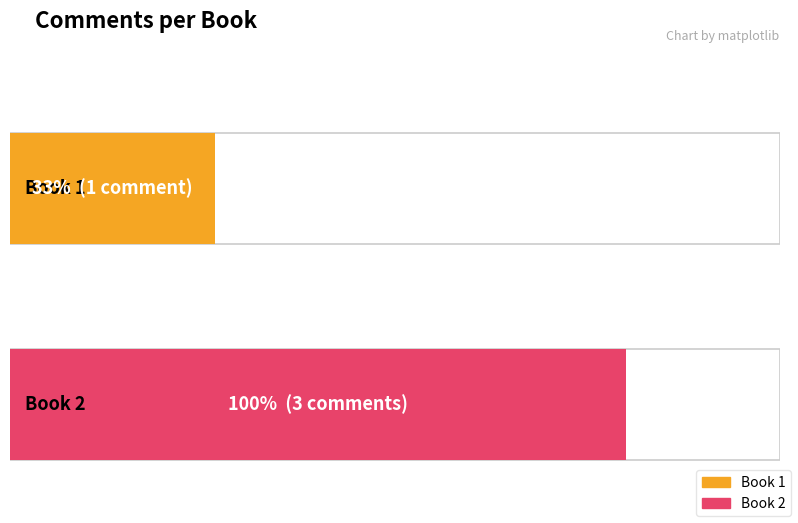

What is the average value?

2